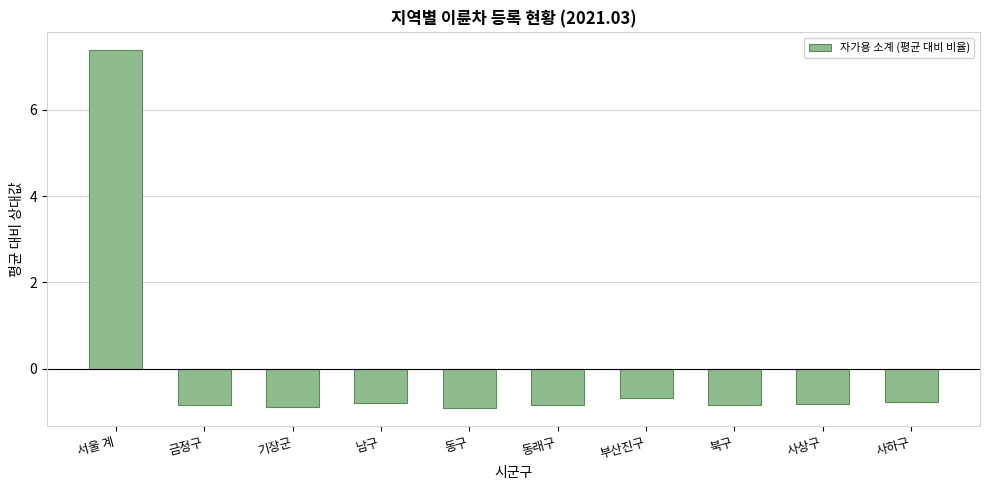

What is the value of the 5th bar from the left?

-0.9